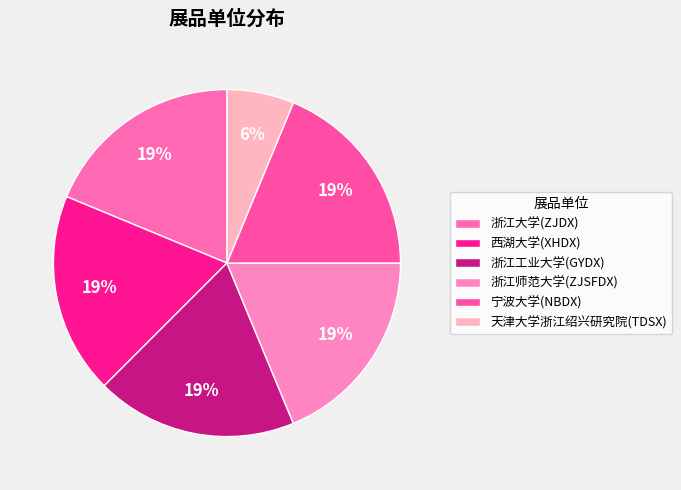

Which category has the smallest portion of the pie?

天津大学浙江绍兴研究院(TDSX)